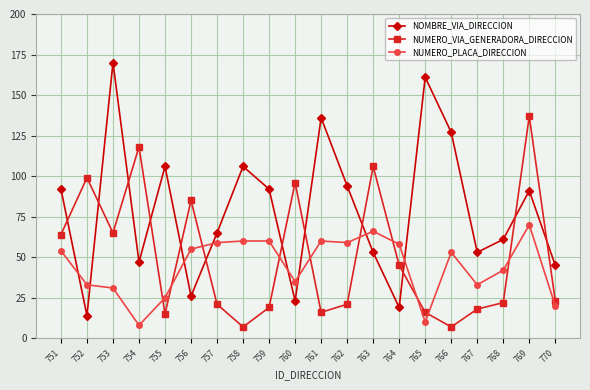

How many lines are shown in the chart?

3